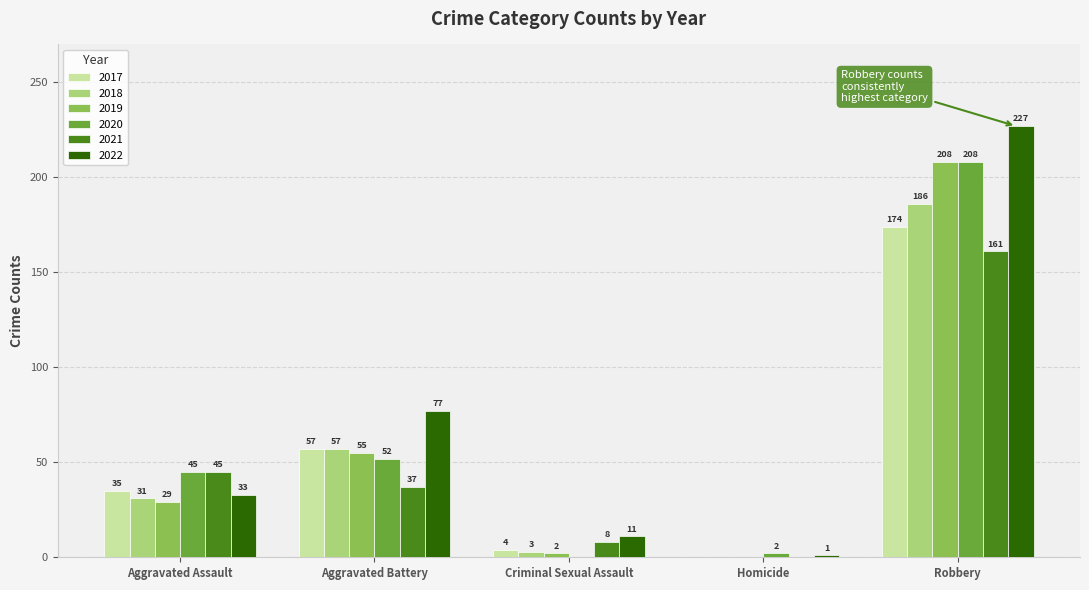

Which series has the largest range (max minus min)?

2022